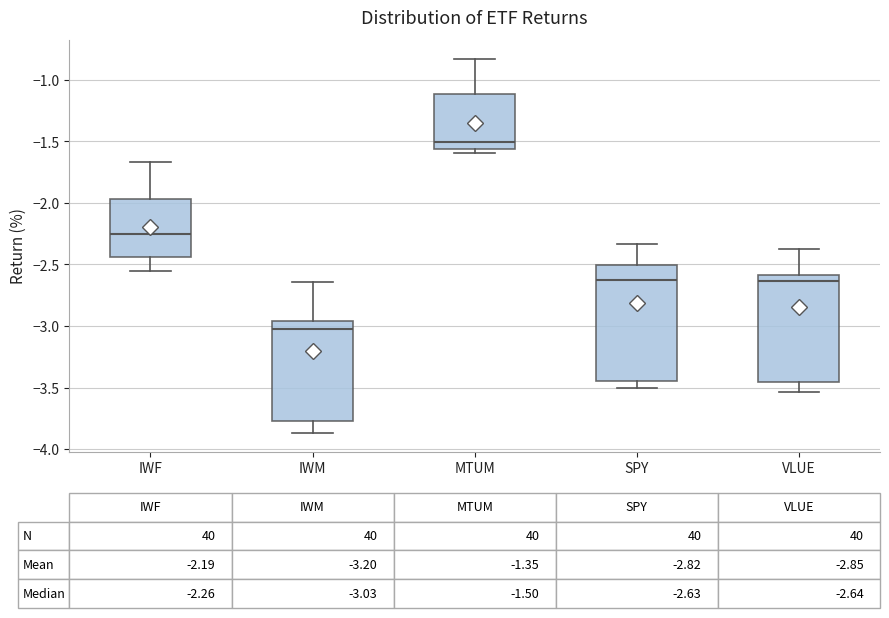

Which box is the tallest, from its lower edge to its upper edge?

SPY